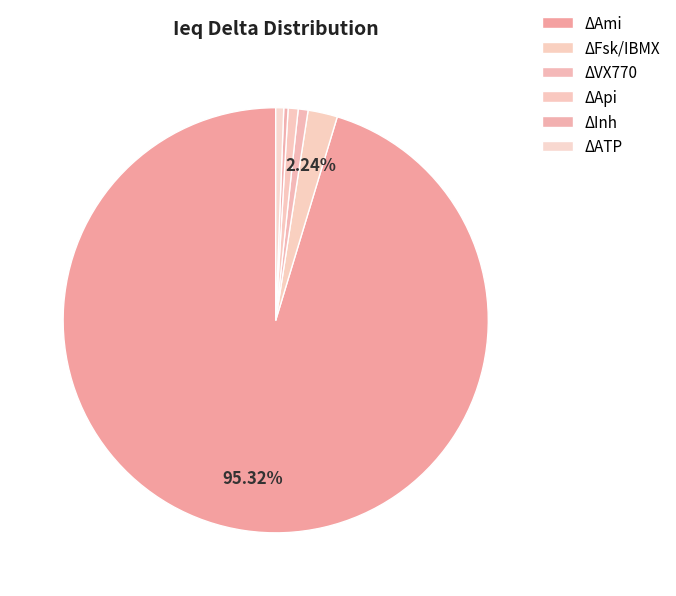

To the nearest percent, what portion does ΔApi represent?

1%